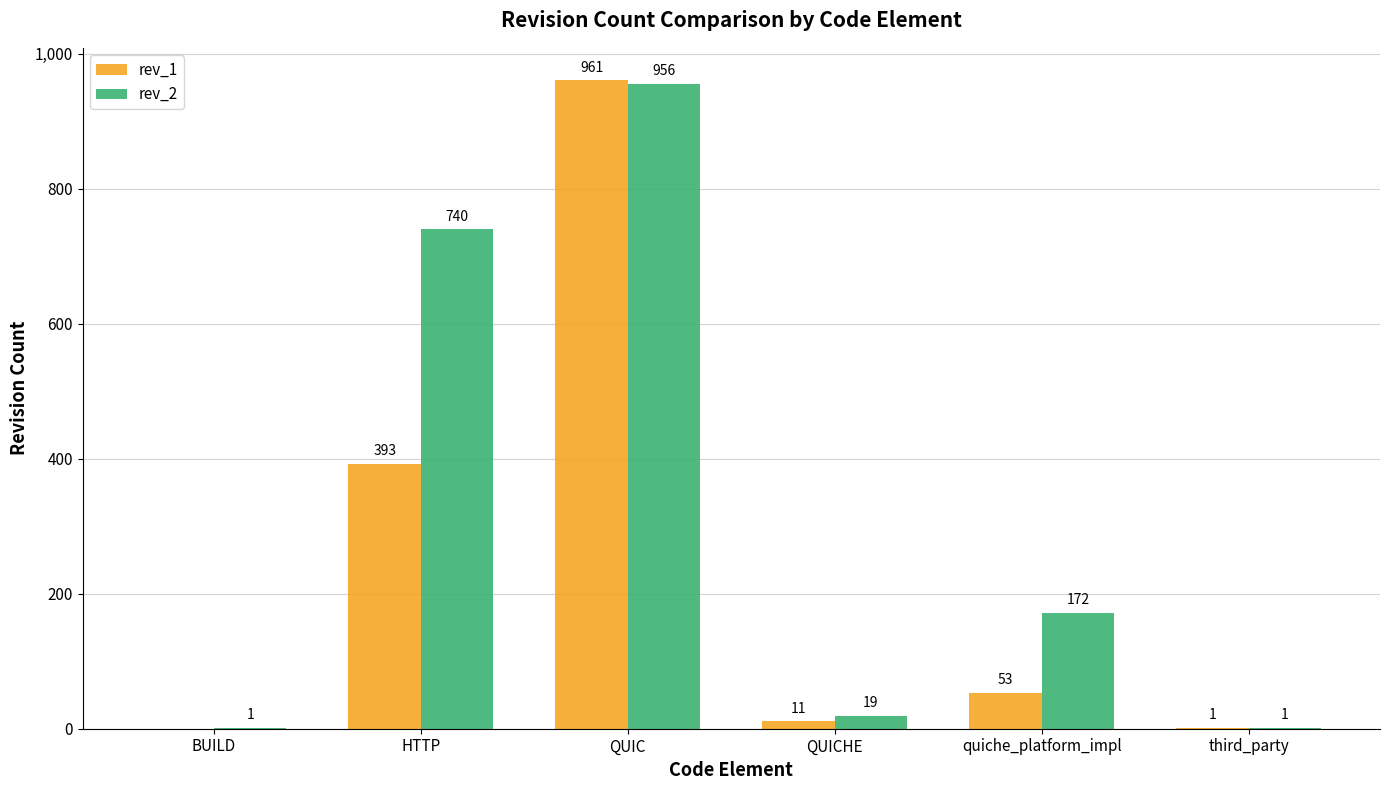

Read the rev_2 value at quiche_platform_impl, to the nearest 50.

150